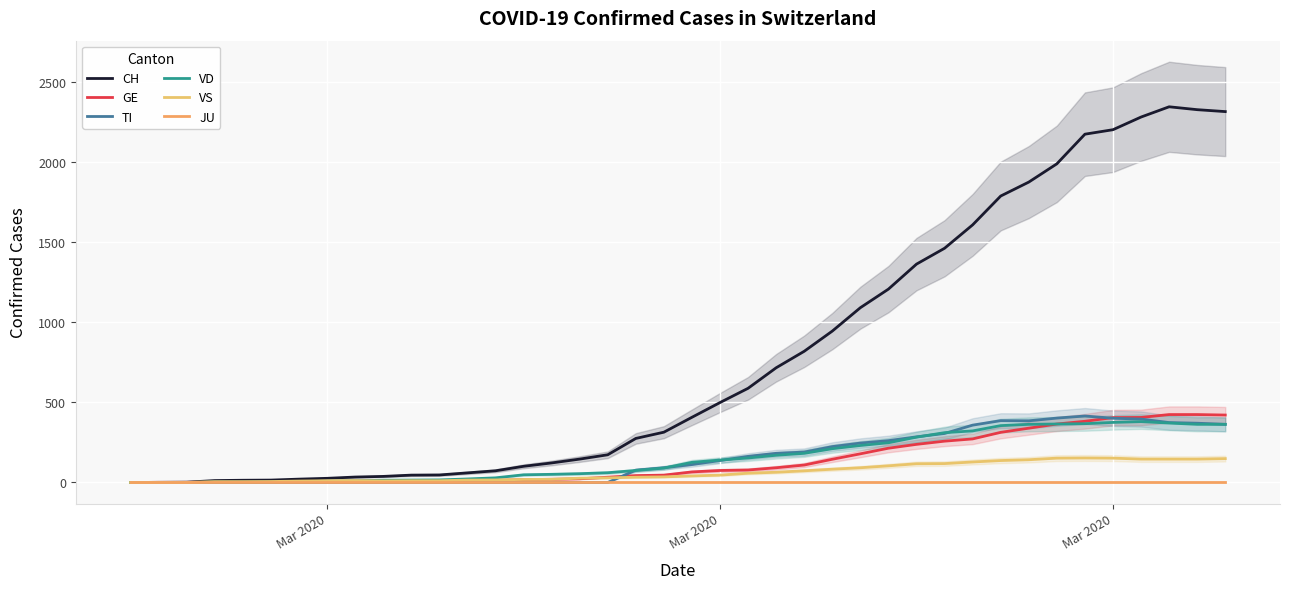

What is the average value of the CH series?

788